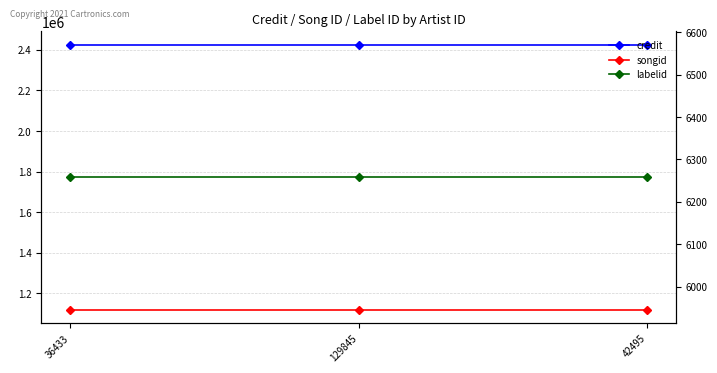

What is the label of the 2nd point from the right?

129845